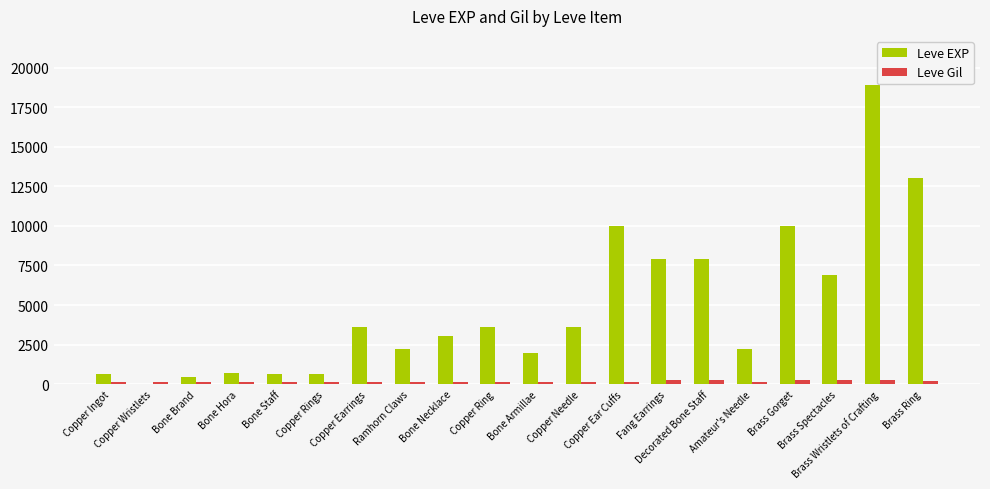

Which series has the largest total across all categories?

Leve EXP